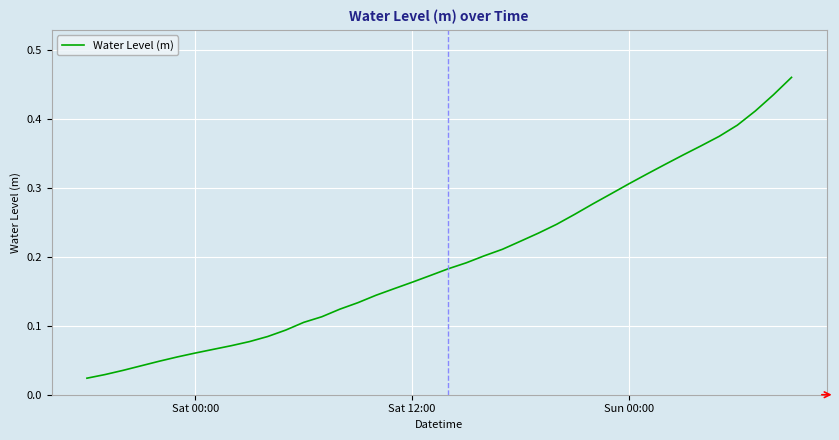

True or false: the data has more than 0 interior local peaks.

False